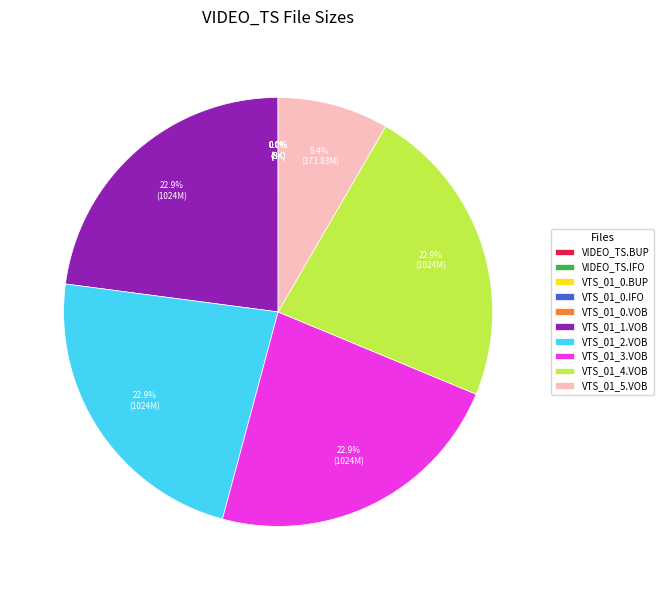

Is there a majority slice in this chart?

No